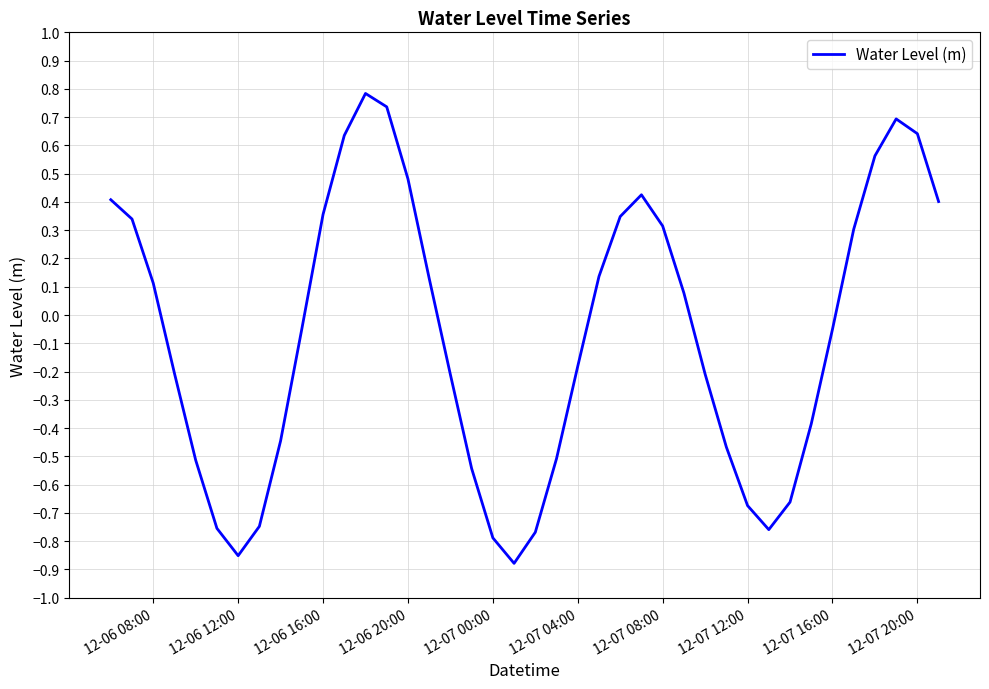

What is the difference between the maximum and minimum values?

1.7